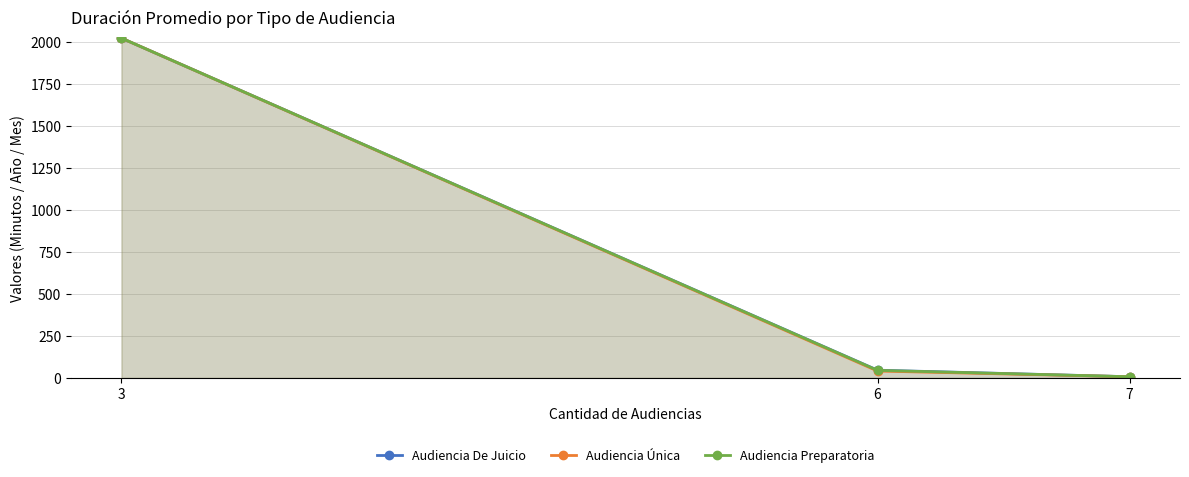

At which category does the chart reach its peak across all series?

3